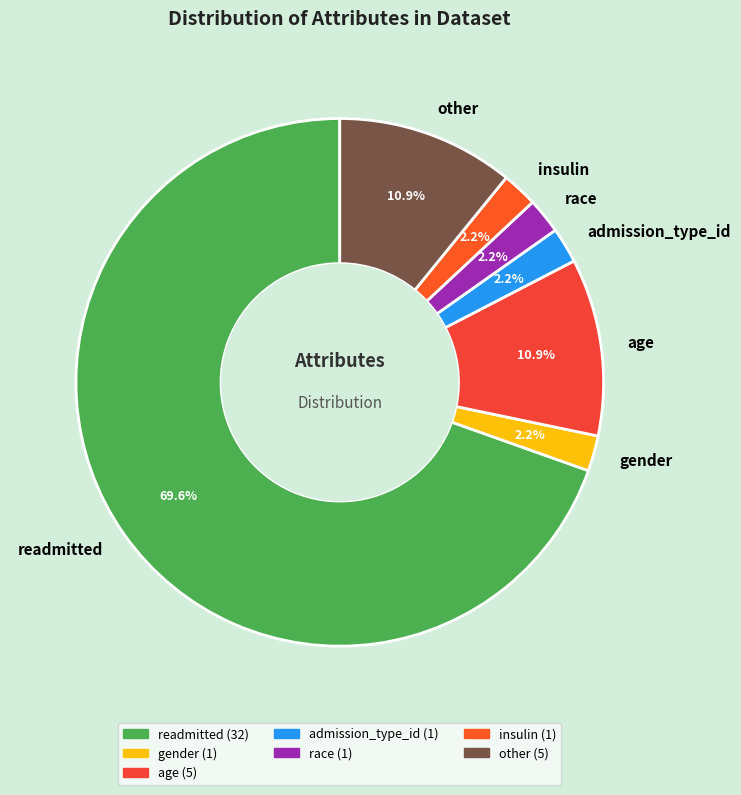

Count the number of slices in the pie.

7